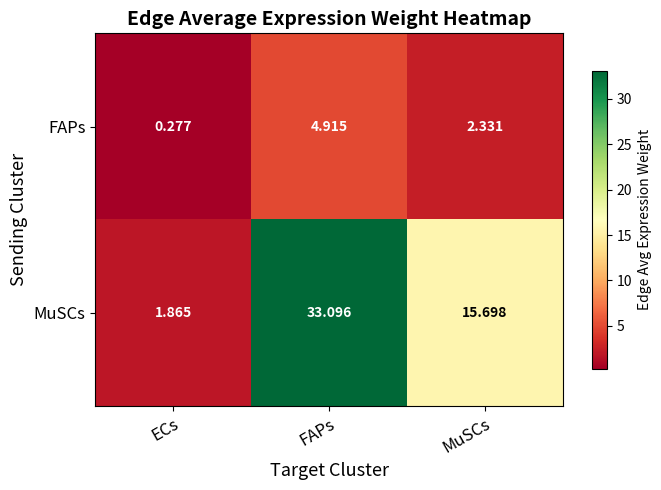

What is the difference between the highest and lowest values at MuSCs?

13.4